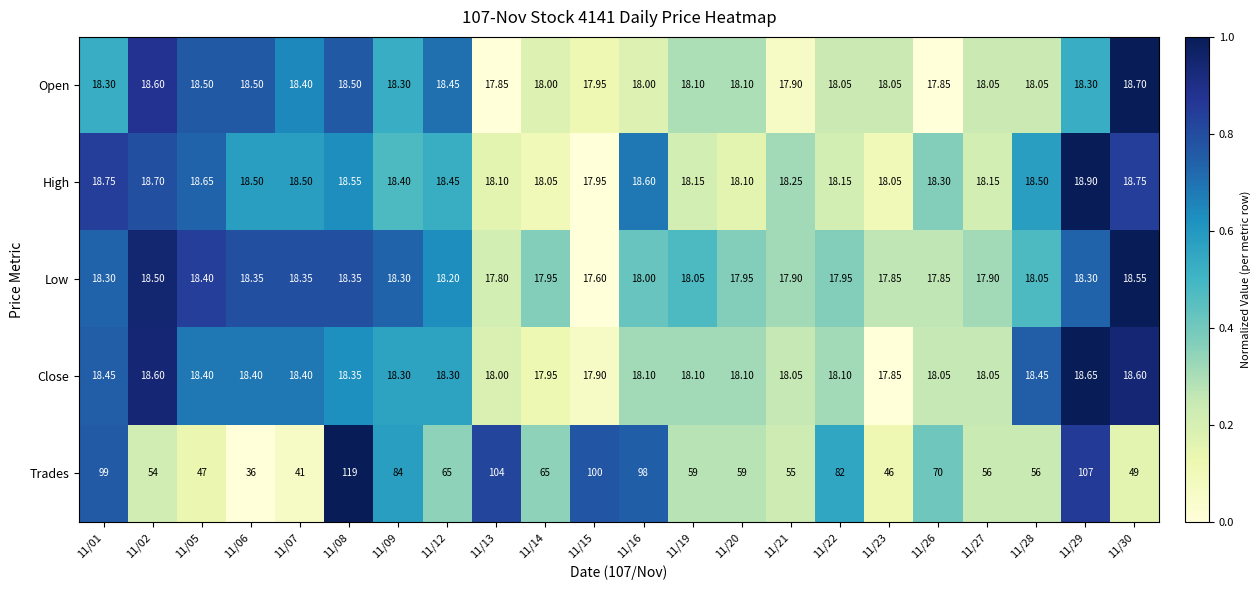

Rank the series by their maximum value, from lowest to highest.

Low, Close, Open, High, Trades